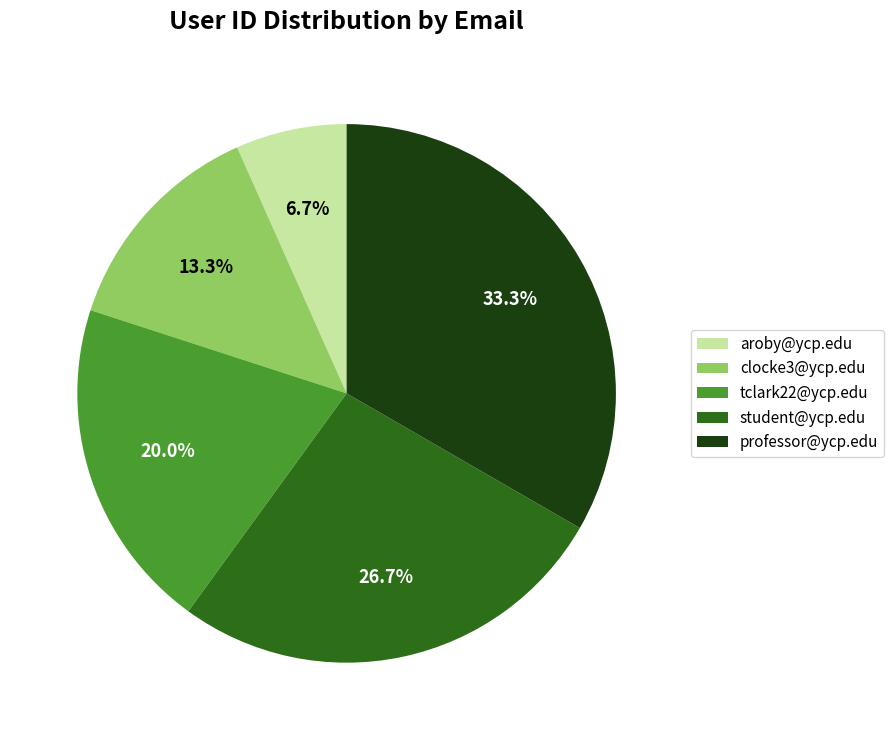

Is there any slice that represents more than half of the pie?

No